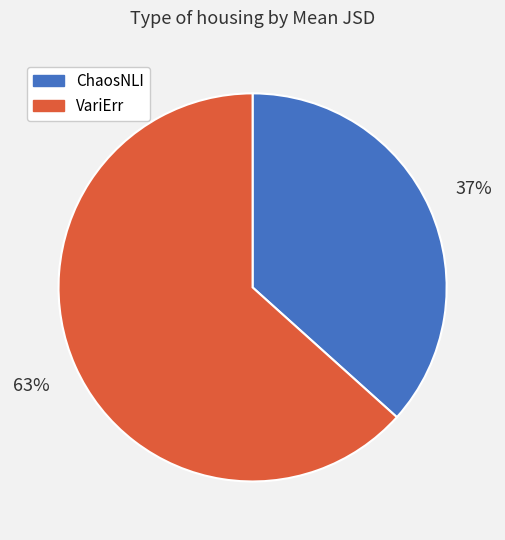

To the nearest percent, what is the average slice percentage?

50%